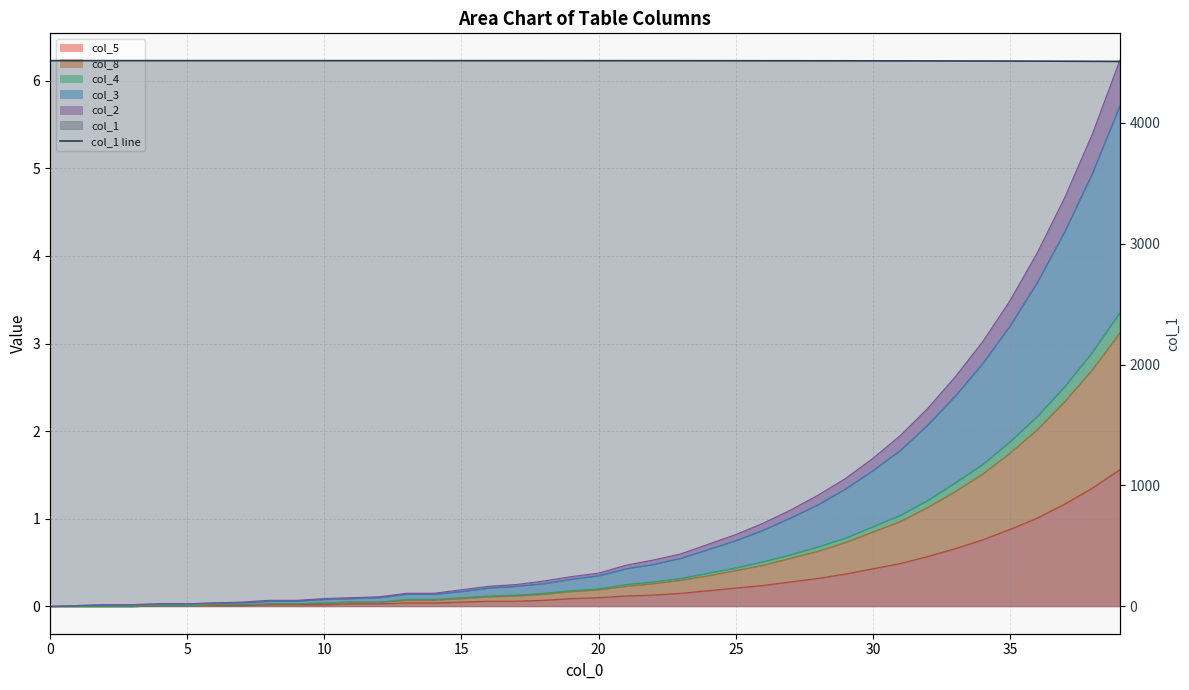

How many values exceed 4512?

27